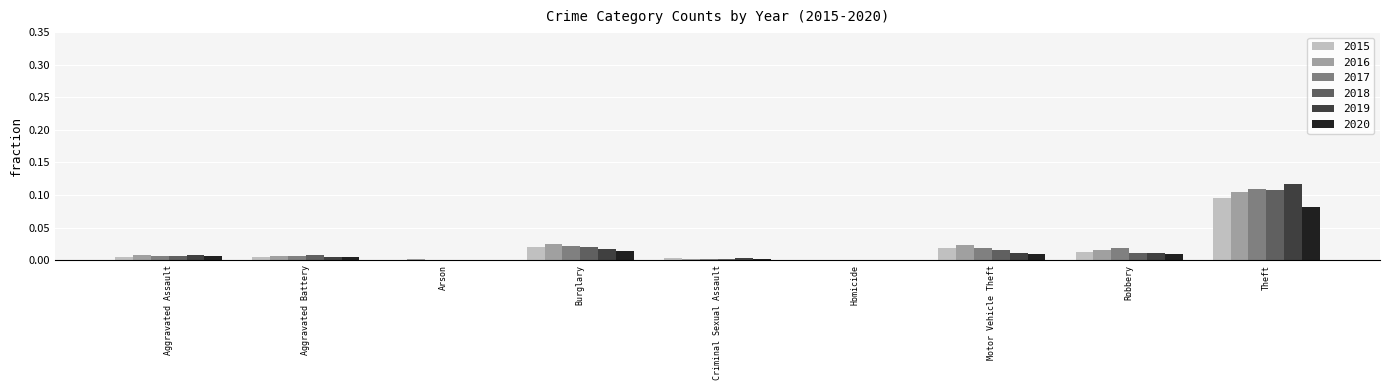

The value of 2015 at Arson is 0.0. True or false?

True